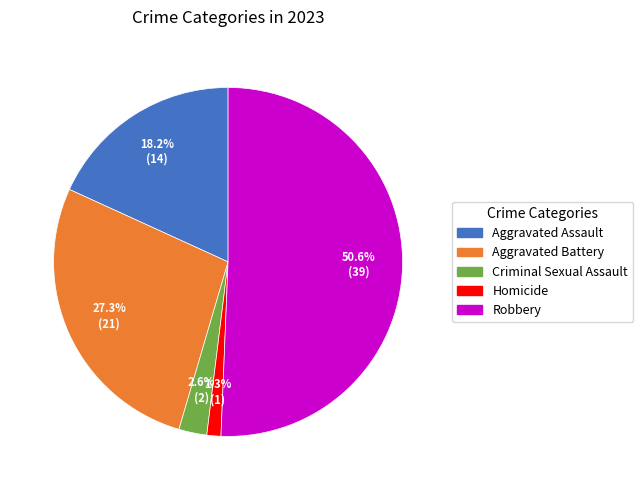

Do Criminal Sexual Assault and Robbery together represent more than half of the pie?

Yes